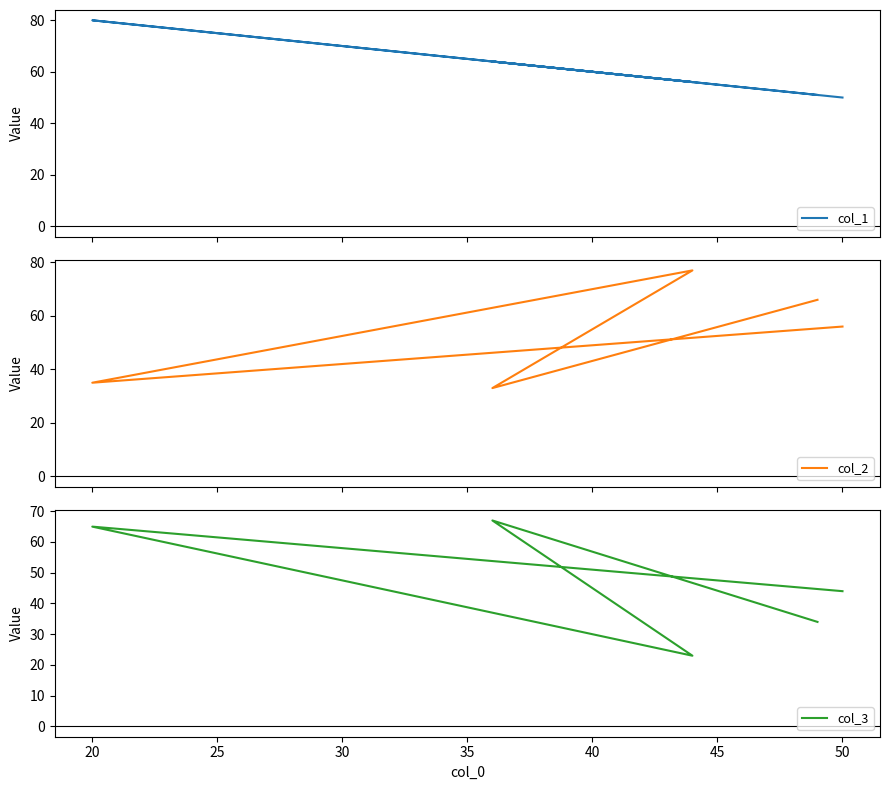

What is the difference between the maximum and minimum values in the col_3 series?

44